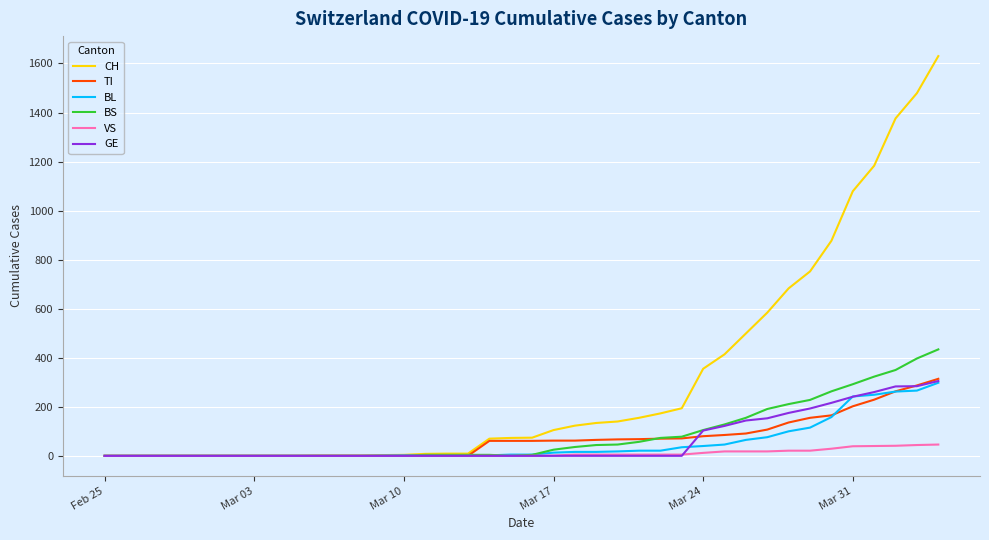

Which series has the largest total across all categories?

CH